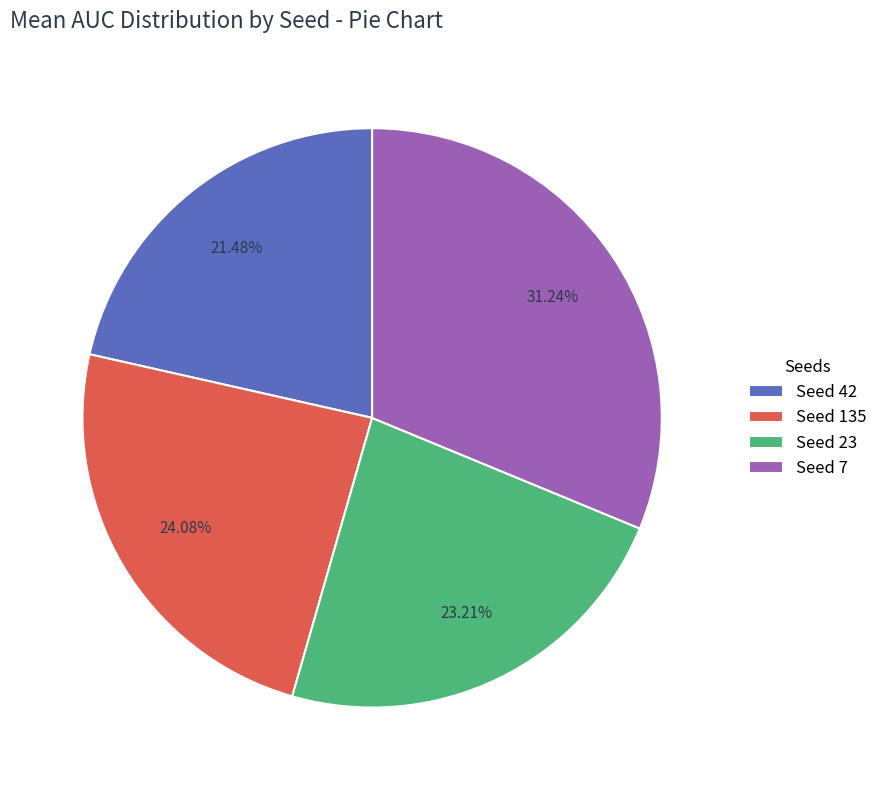

Does Seed 42 account for over 50% of the chart?

No